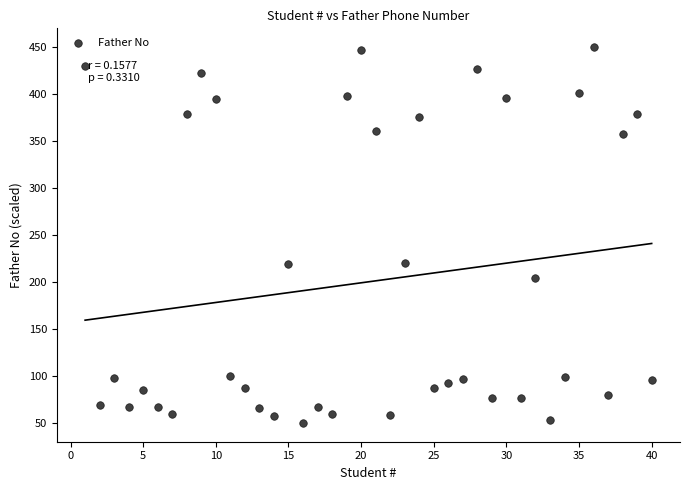

What is the range of Y values (max minus min)?

400.0